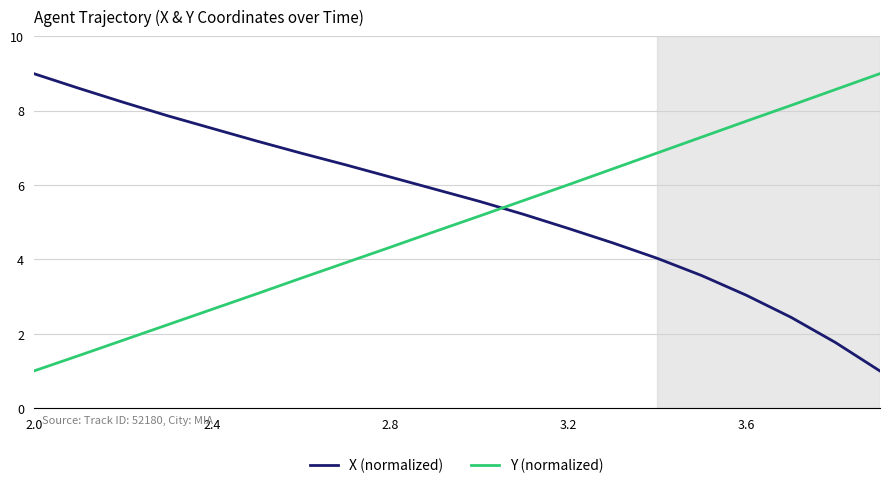

What is the difference between the maximum and minimum values in the X (normalized) series?

8.0